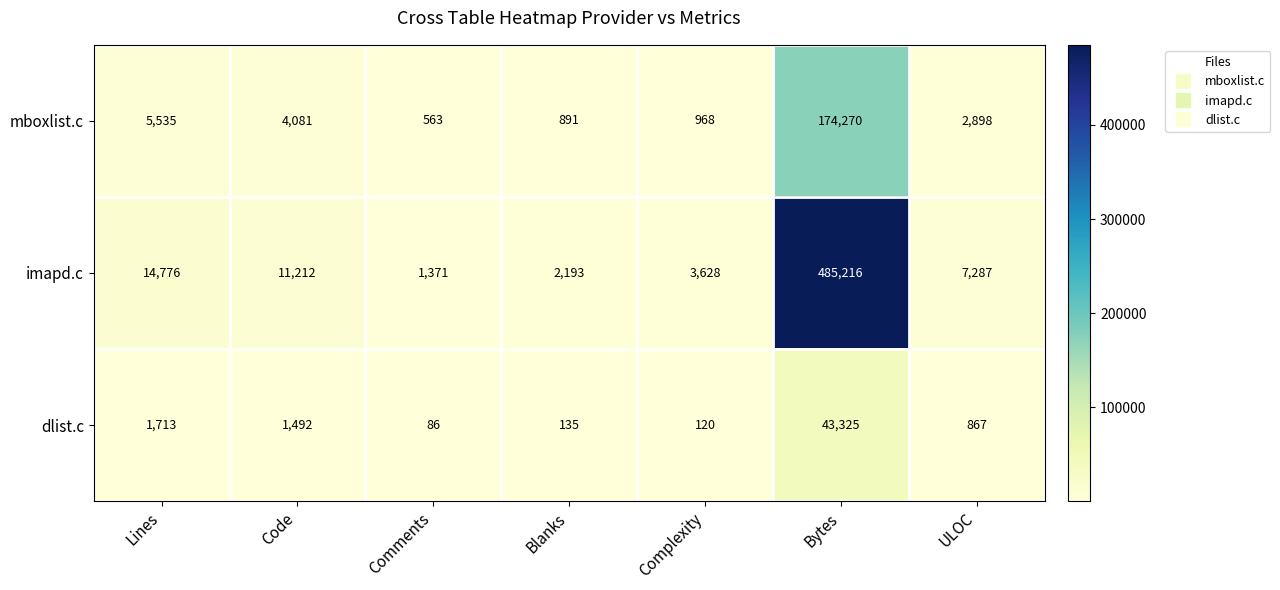

Which series has the widest spread of values?

imapd.c